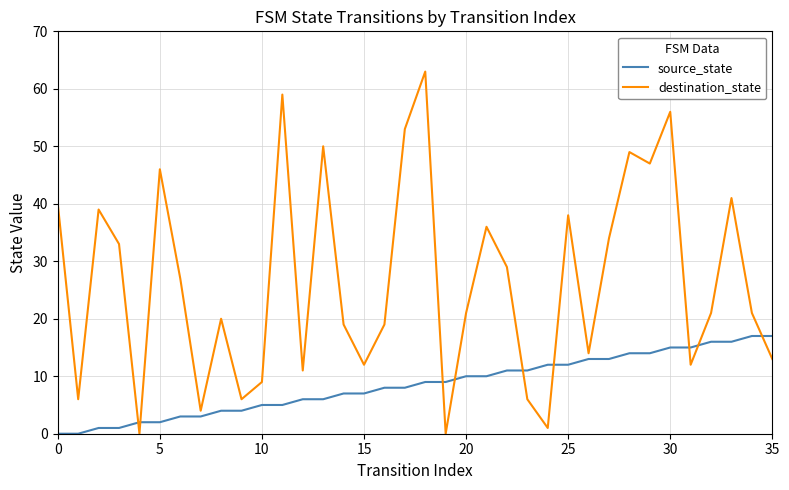

Which series has the largest total across all categories?

destination_state